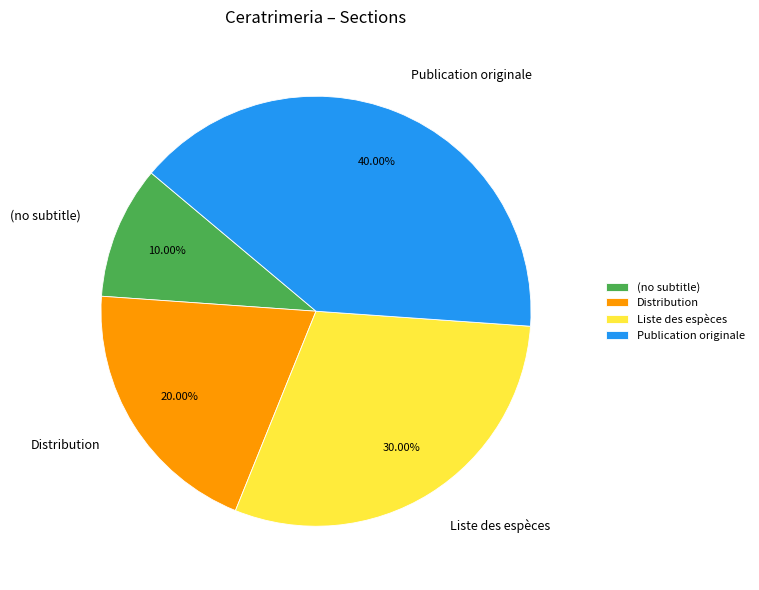

Is there a majority slice in this chart?

No